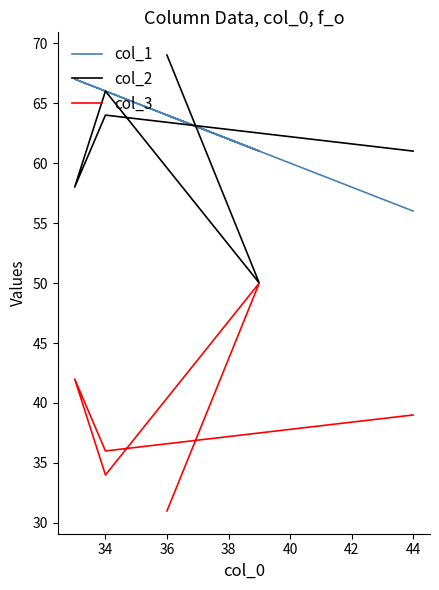

True or false: col_3 and col_2 intersect in this chart.

False